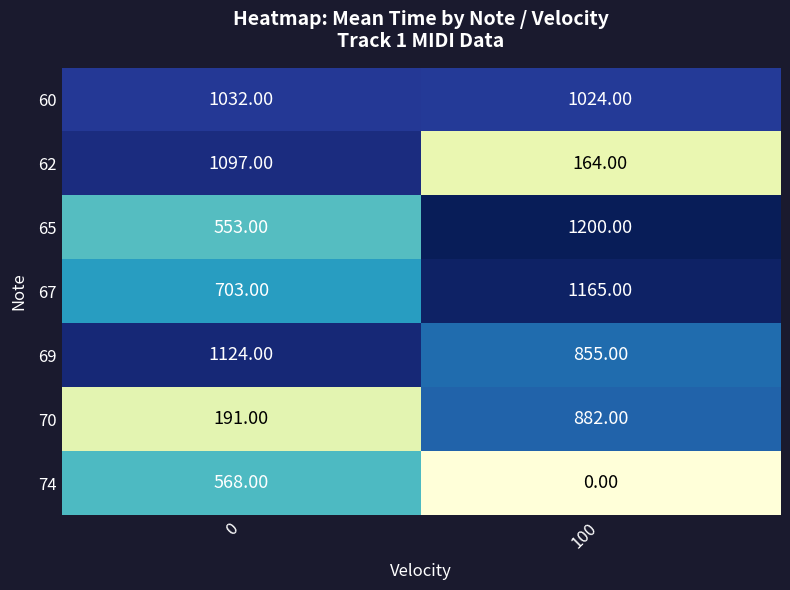

Rank the categories by 69 value from highest to lowest.

0, 100